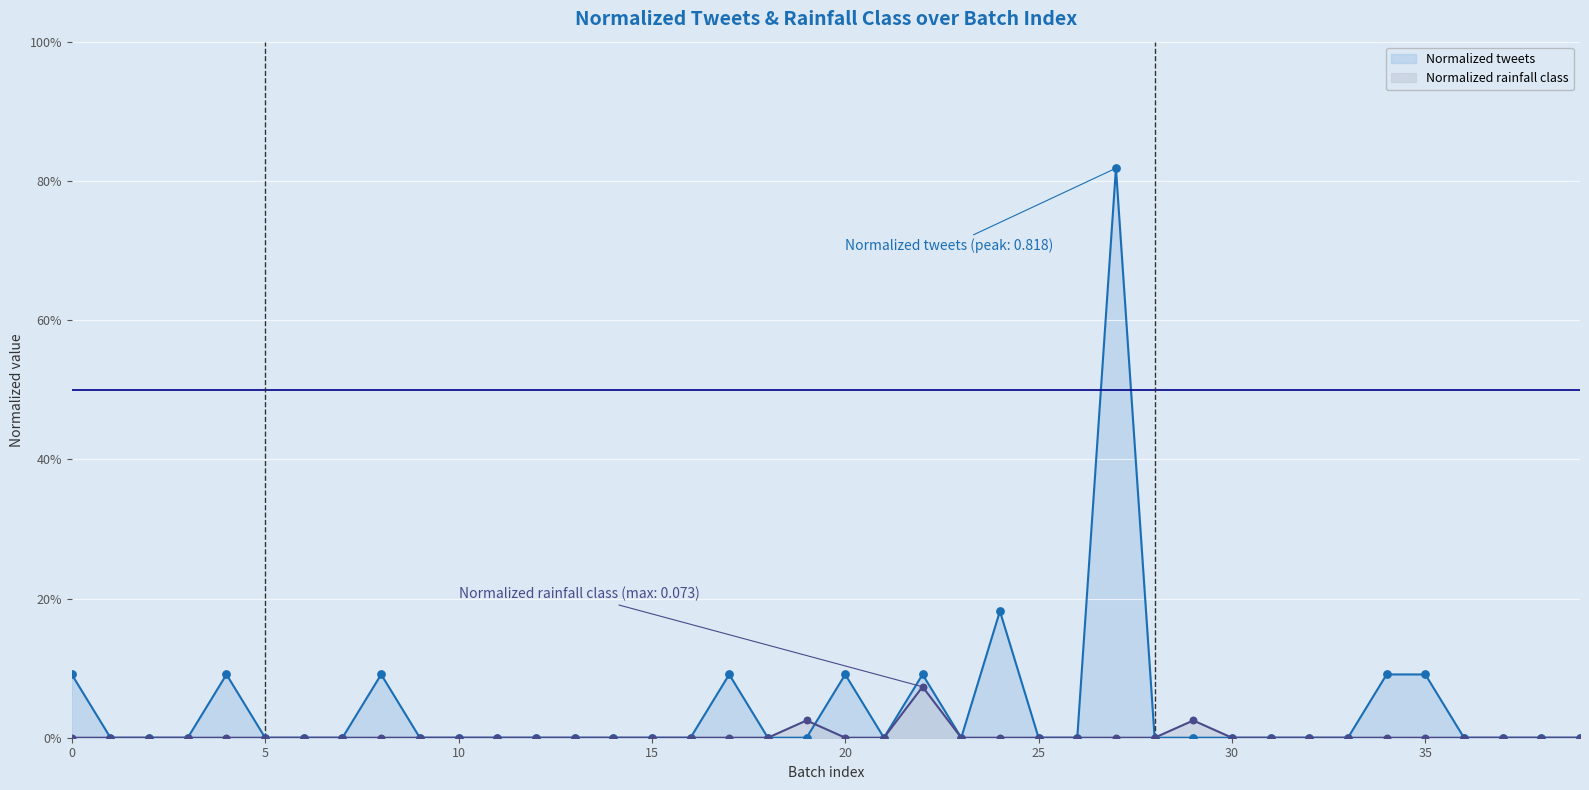

At how many categories does at least one series exceed 0?

12